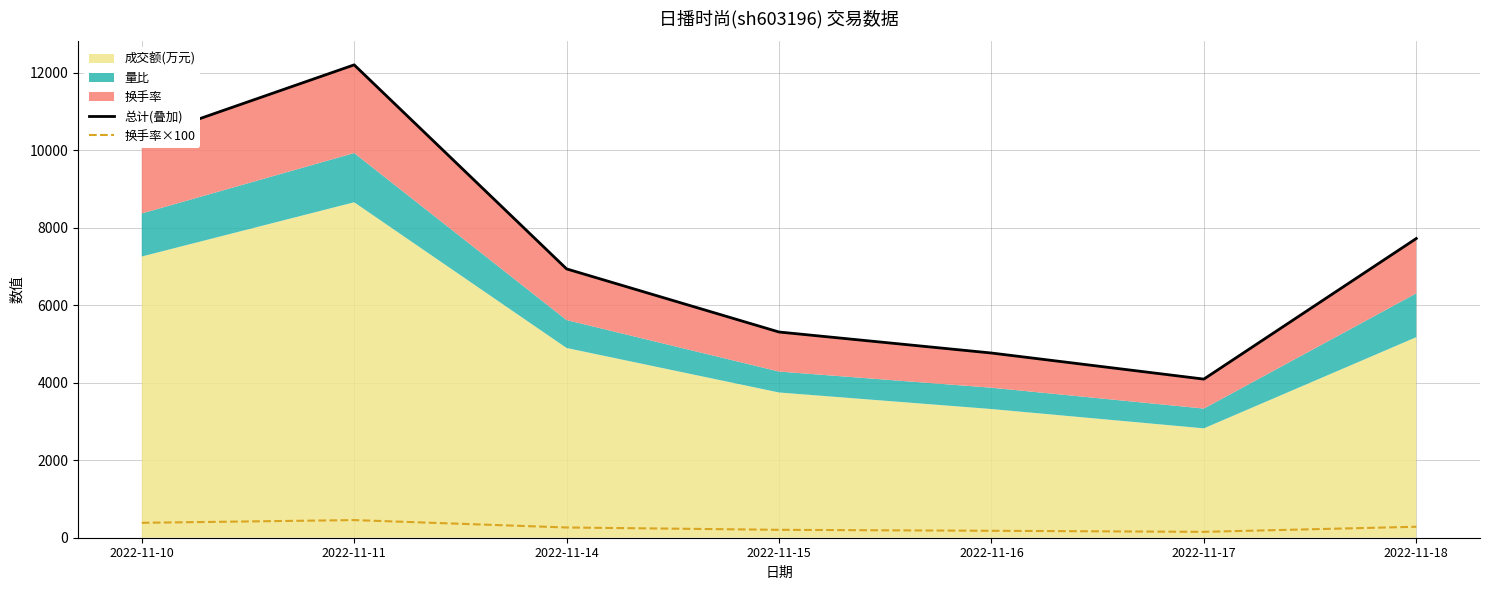

What is the difference between the 换手率×100 values at 2022-11-11 and 2022-11-16?

276